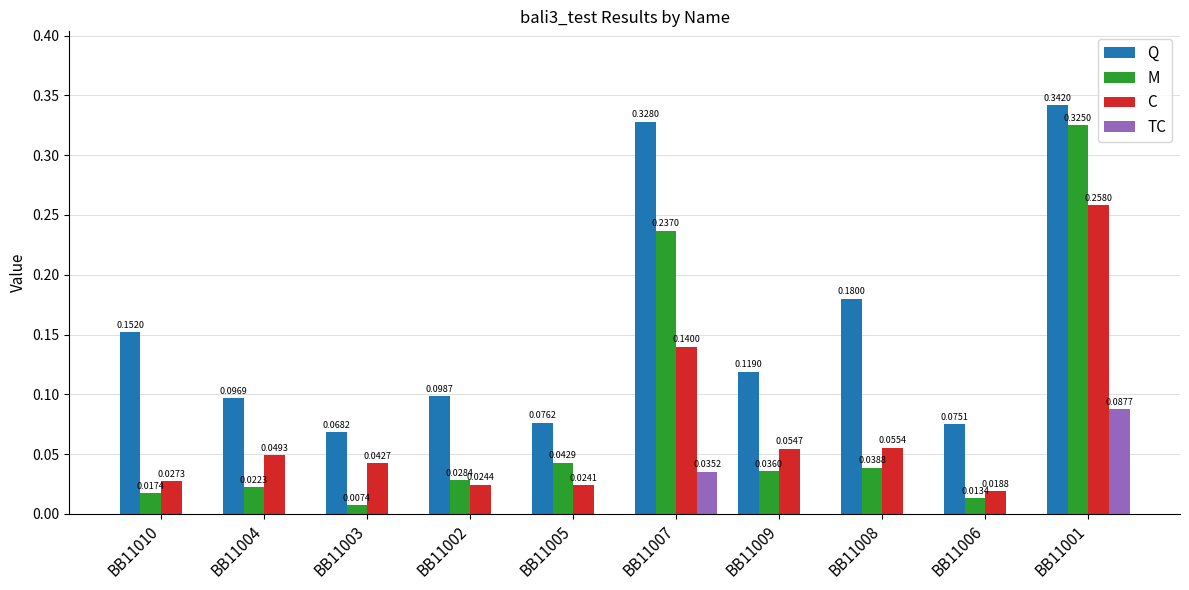

Which series changed the most between BB11005 and BB11001?

M